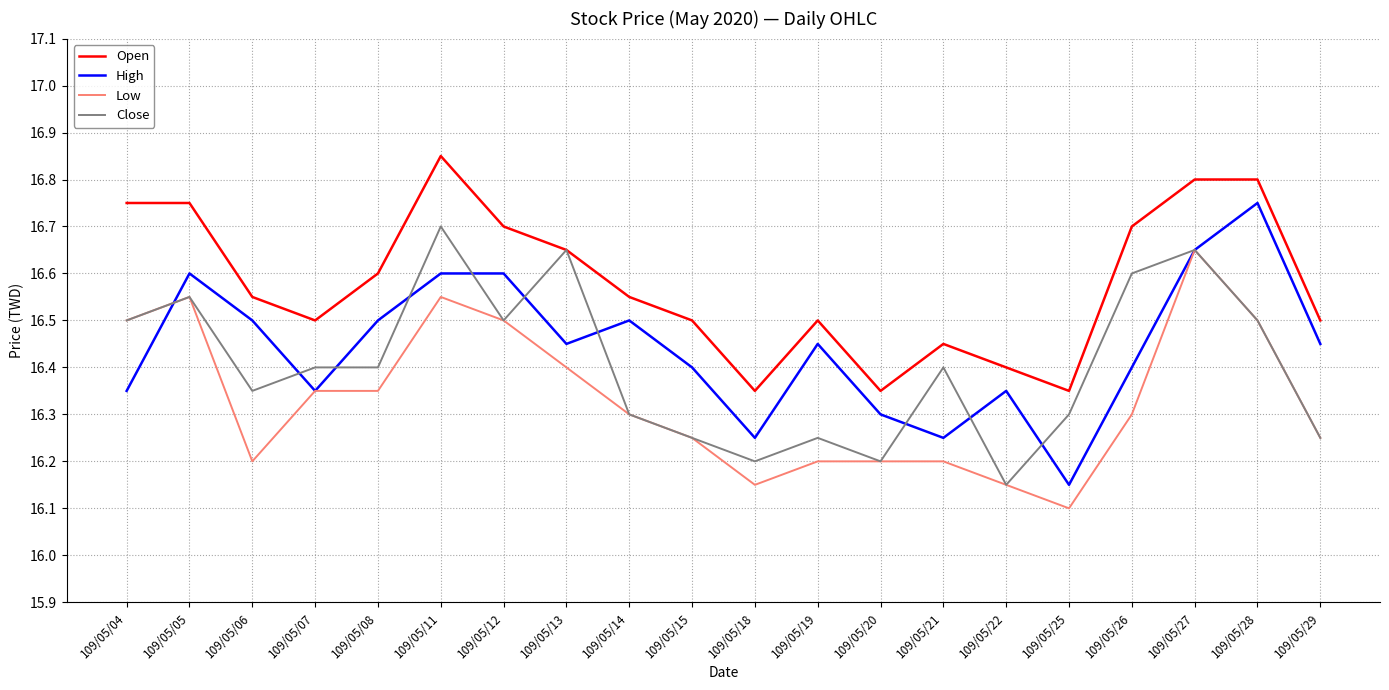

At how many categories does at least one series exceed 16?

20